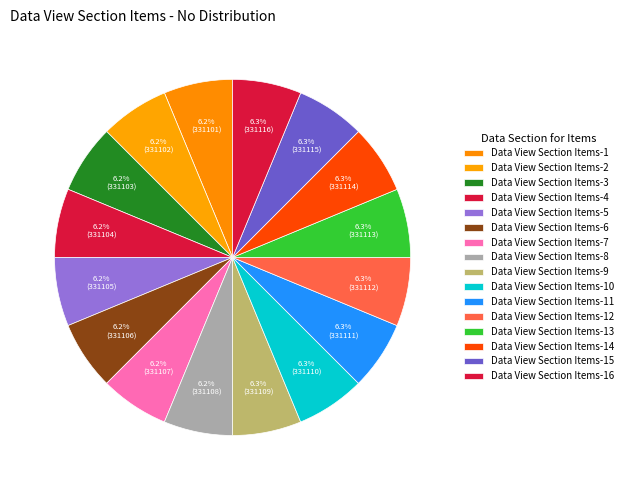

Rank the categories by value from highest to lowest.

Data View Section Items-16, Data View Section Items-15, Data View Section Items-14, Data View Section Items-13, Data View Section Items-12, Data View Section Items-11, Data View Section Items-10, Data View Section Items-9, Data View Section Items-8, Data View Section Items-7, Data View Section Items-6, Data View Section Items-5, Data View Section Items-4, Data View Section Items-3, Data View Section Items-2, Data View Section Items-1